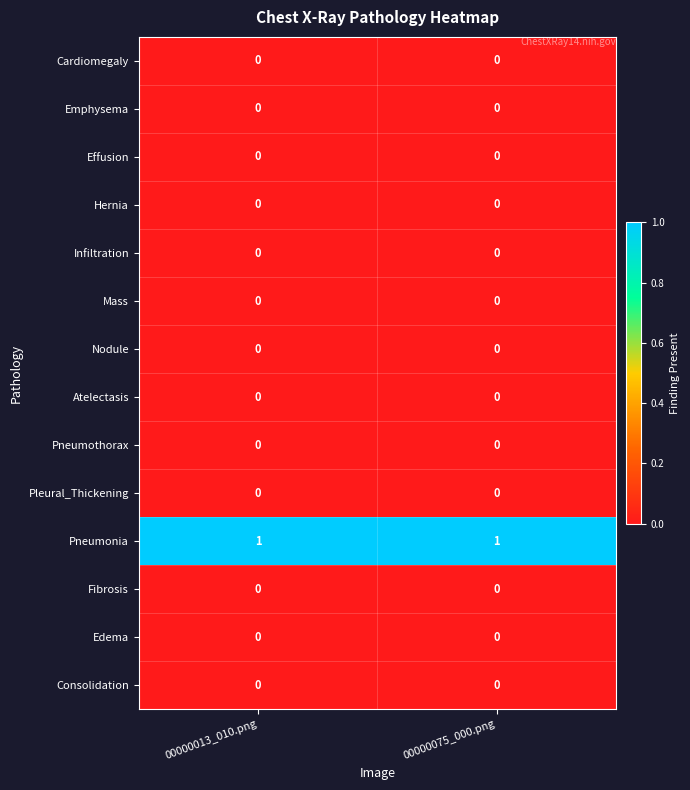

True or false: Infiltration has a value of 0 at 00000075_000.png.

True